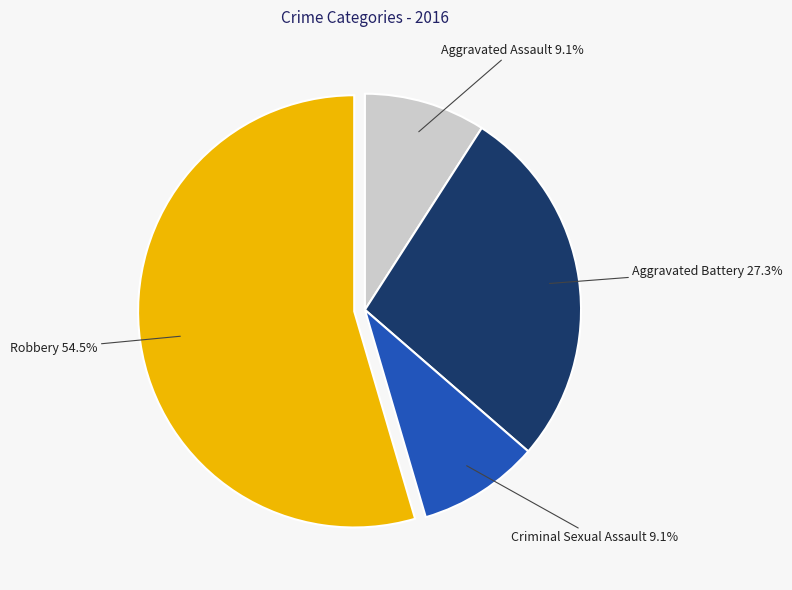

True or false: Criminal Sexual Assault accounts for 9% of the total.

True